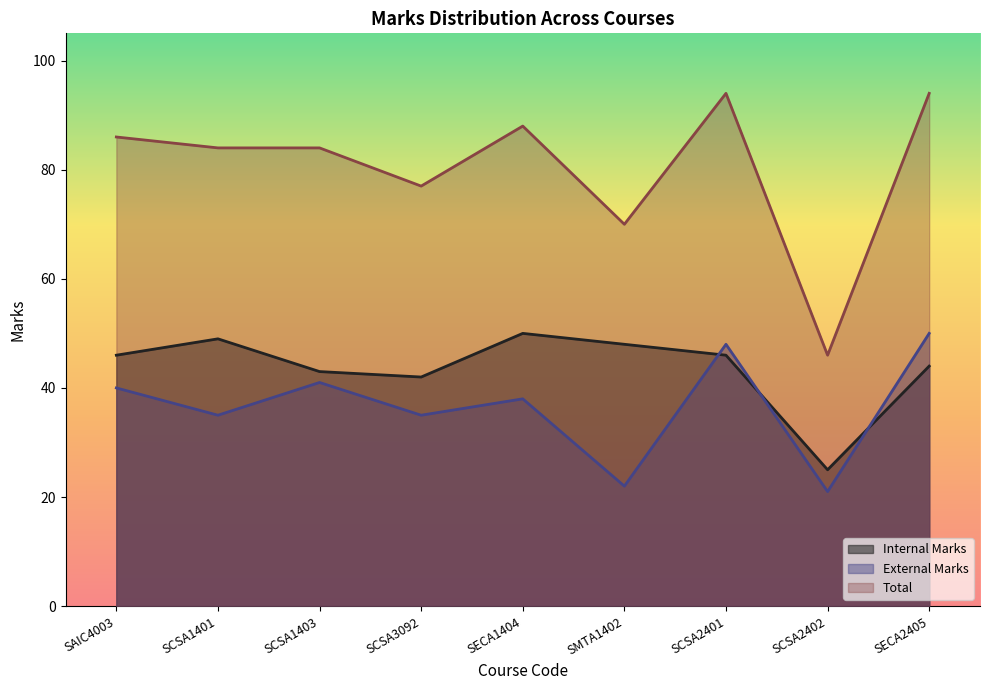

Does the chart display data point markers on the line(s)?

No